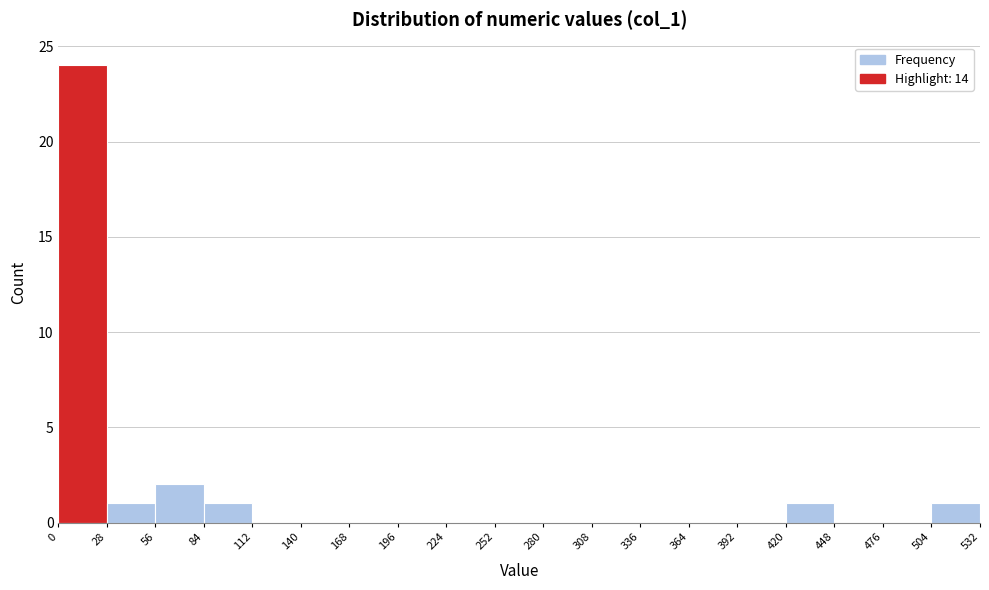

Reading left to right, list every bar in this chart as the range it spans on the x-axis followed by its height. The values are not printed on the chart, so give them approximately, as read against the axis.

0 to 28: 24
28 to 56: 1
56 to 84: 2
84 to 112: 1
112 to 140: 0
140 to 168: 0
168 to 196: 0
196 to 224: 0
224 to 252: 0
252 to 280: 0
280 to 308: 0
308 to 336: 0
336 to 364: 0
364 to 392: 0
392 to 420: 0
420 to 448: 1
448 to 476: 0
476 to 504: 0
504 to 532: 1